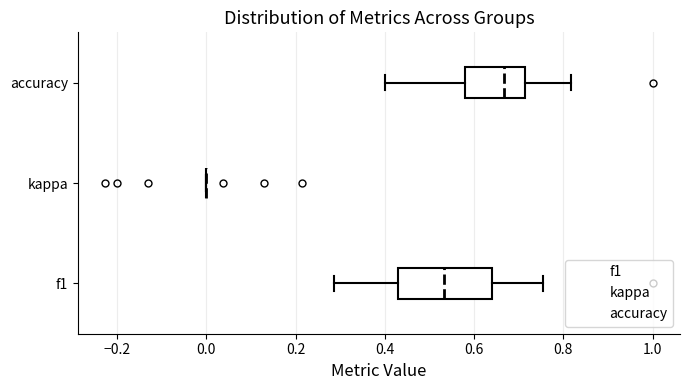

Where is the right edge of the box for f1 on the x-axis? The values are not printed on the chart, so give them approximately, as read against the axis.

0.64